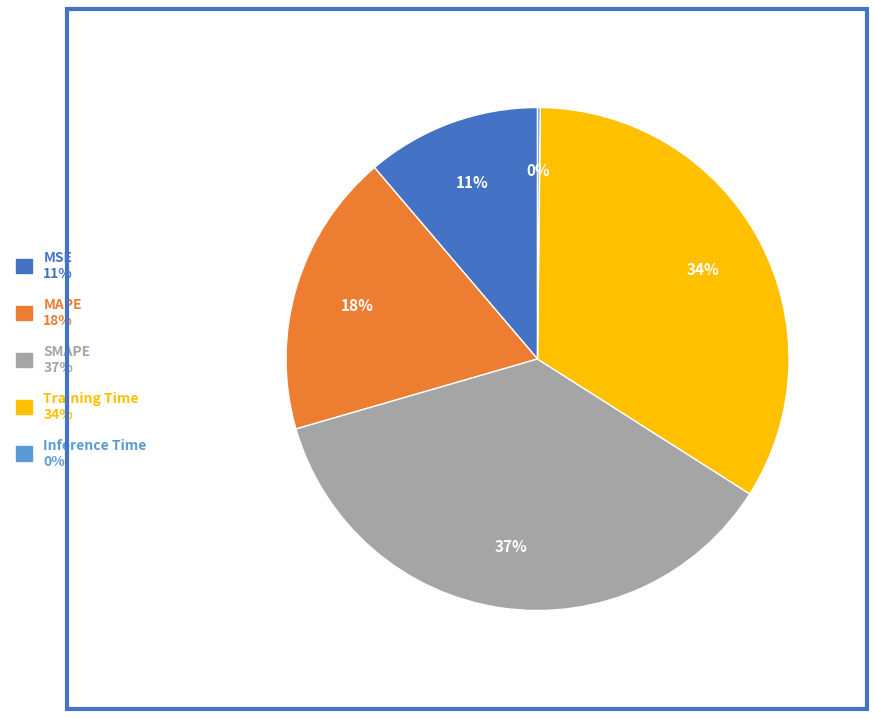

Do Training Time and SMAPE together represent more than half of the pie?

Yes